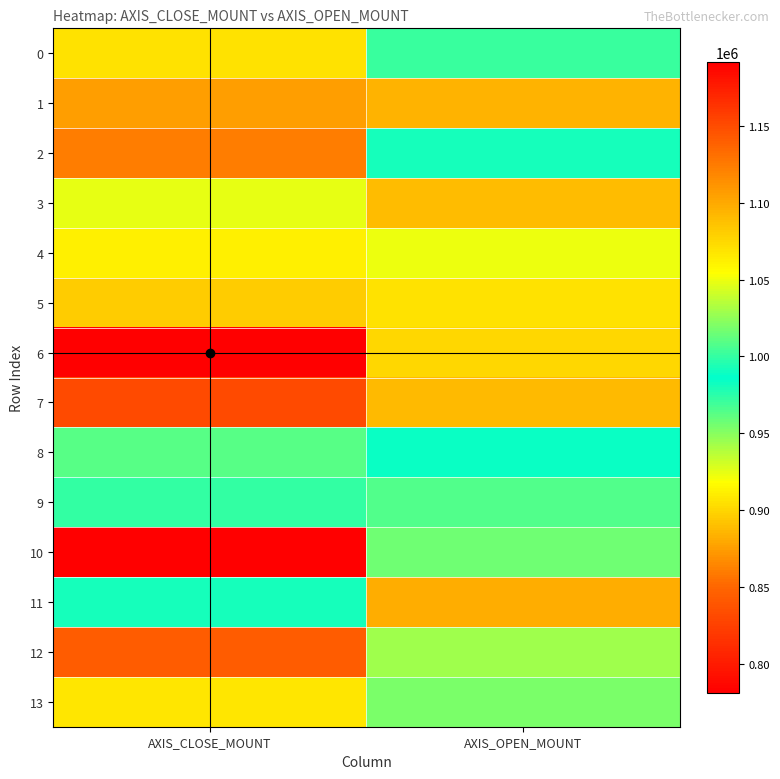

Rank the series by their maximum value, from highest to lowest.

6, 12, 1, 11, 3, 13, 4, 8, 2, 9, 0, 10, 5, 7